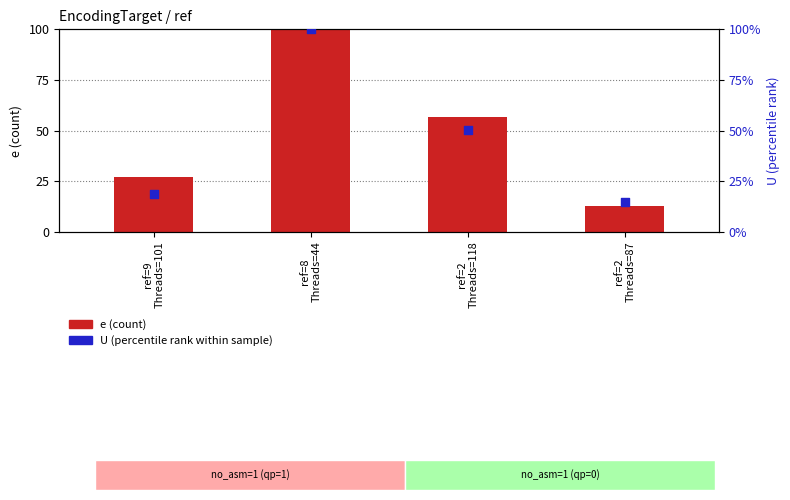

At how many categories does at least one series exceed 23?

3